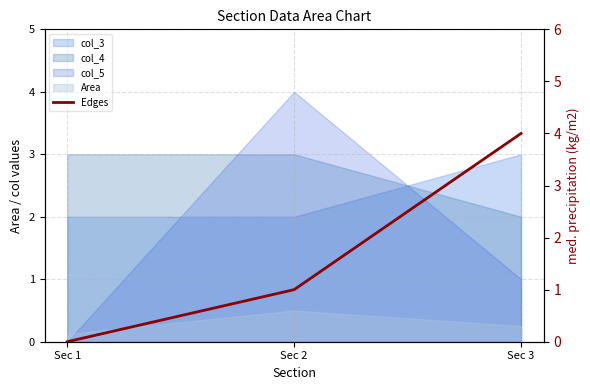

What is the sum of all values?

5